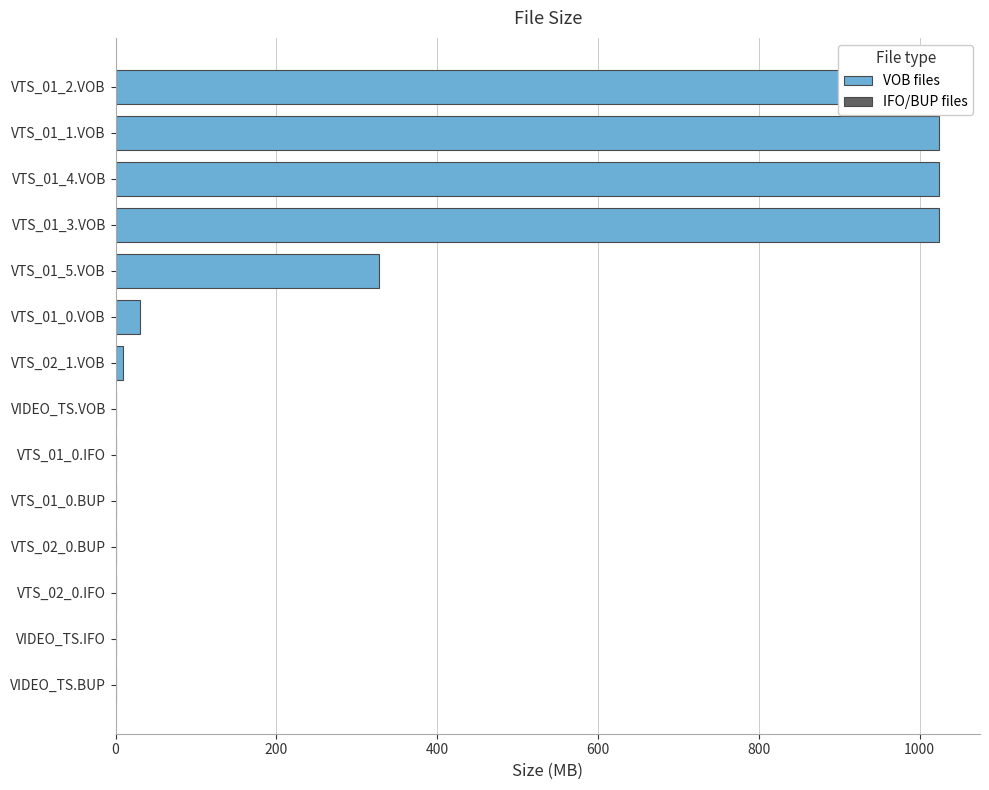

What is the average value?

318.9